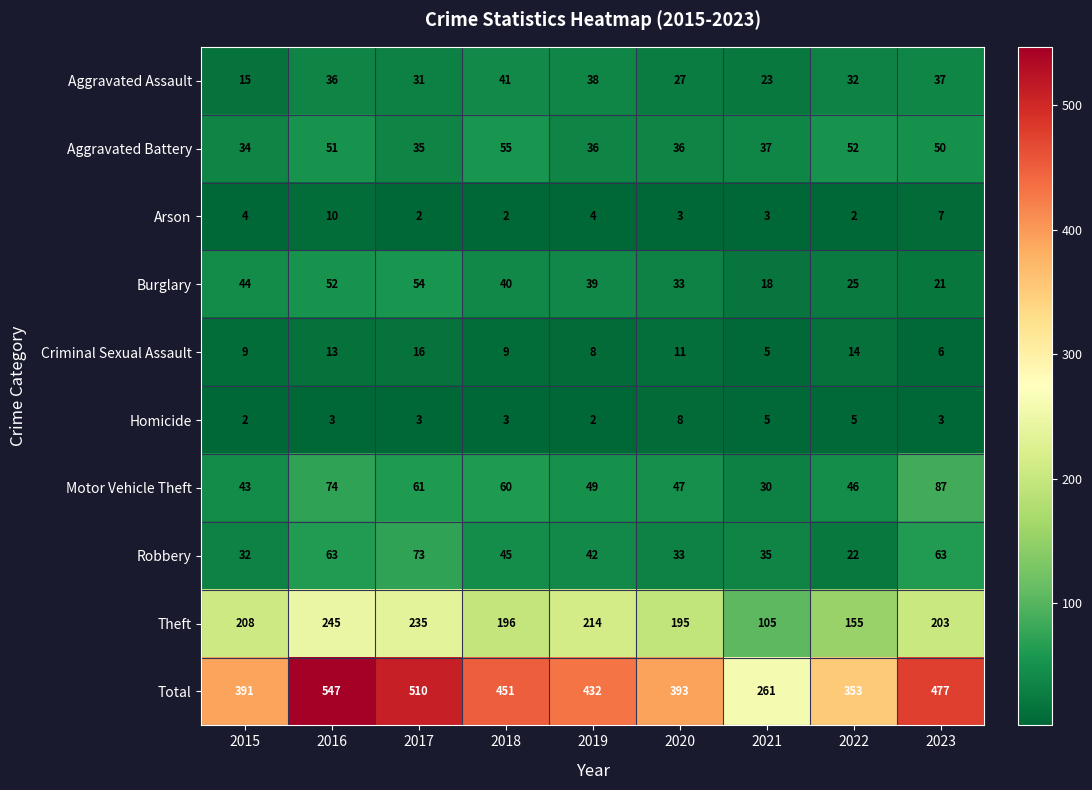

What is the greatest value displayed?

547